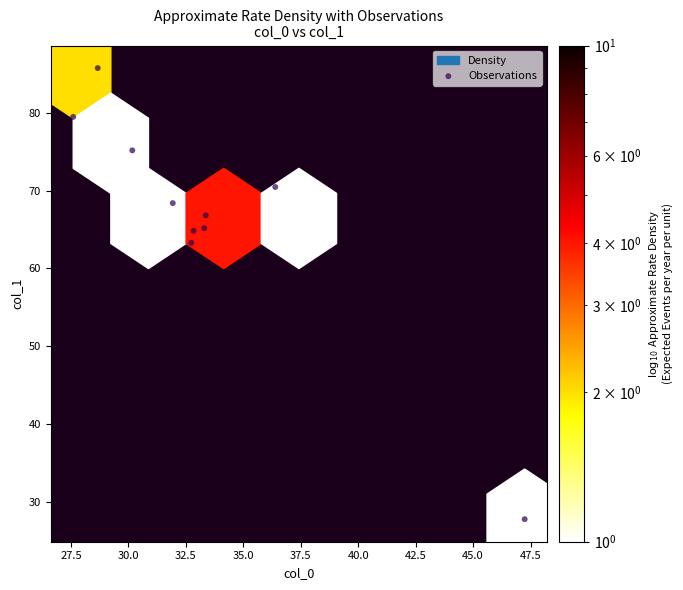

What is the range of X values (max minus min)?

19.6